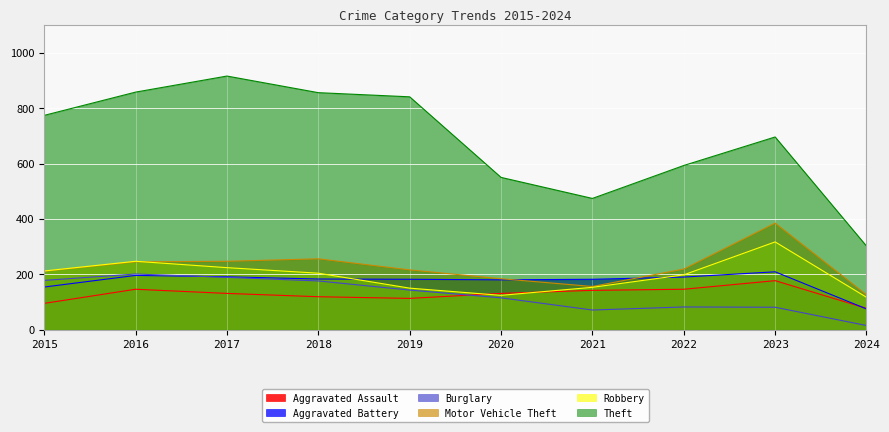

Does the chart display data point markers on the line(s)?

No